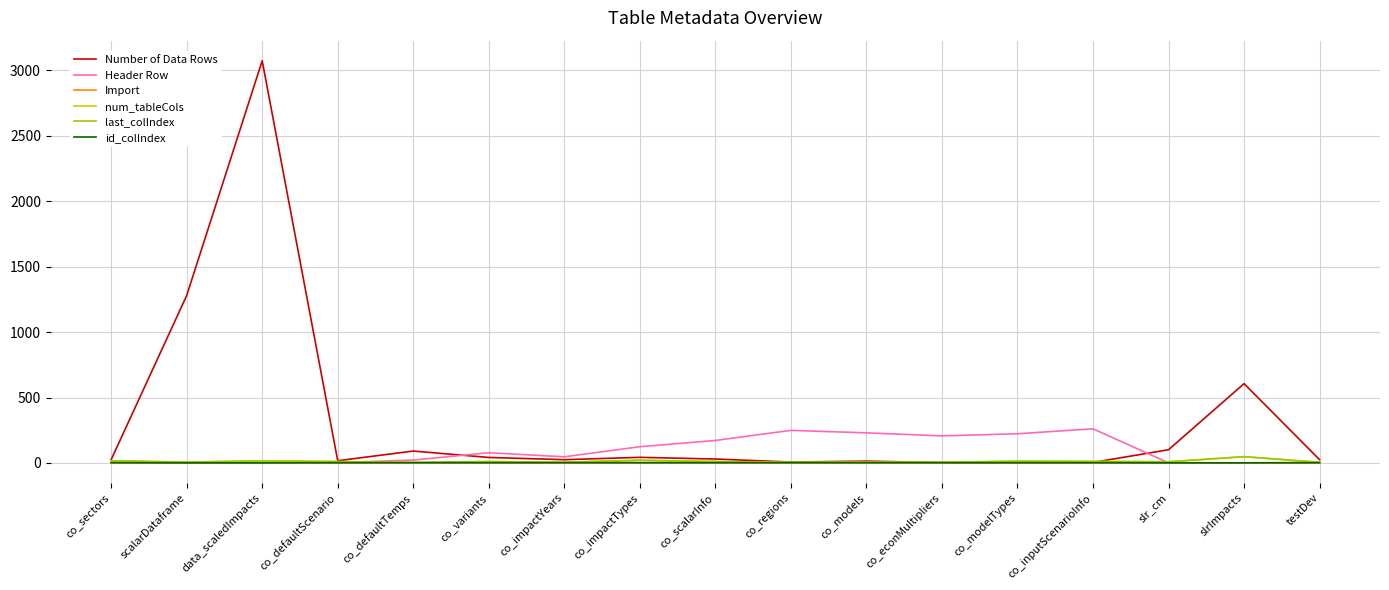

Which series has the largest total across all categories?

Number of Data Rows